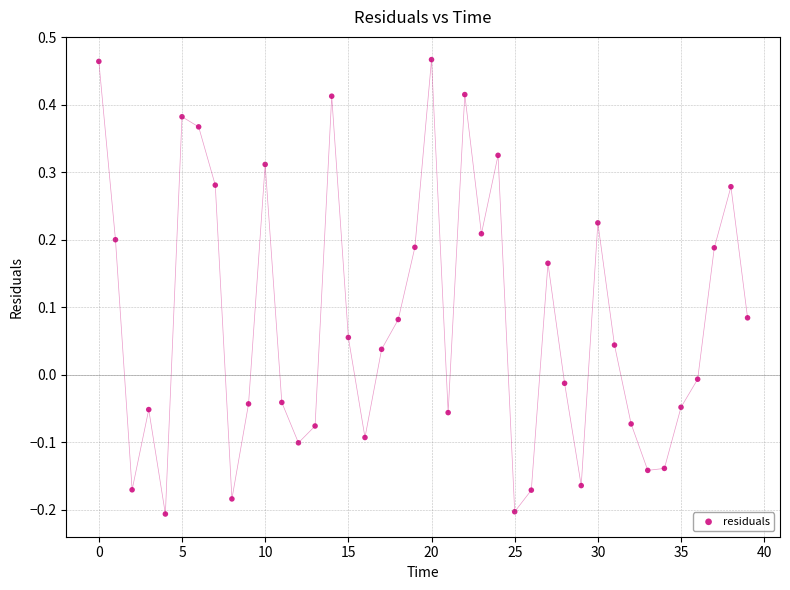

What is the range of Y values (max minus min)?

0.7